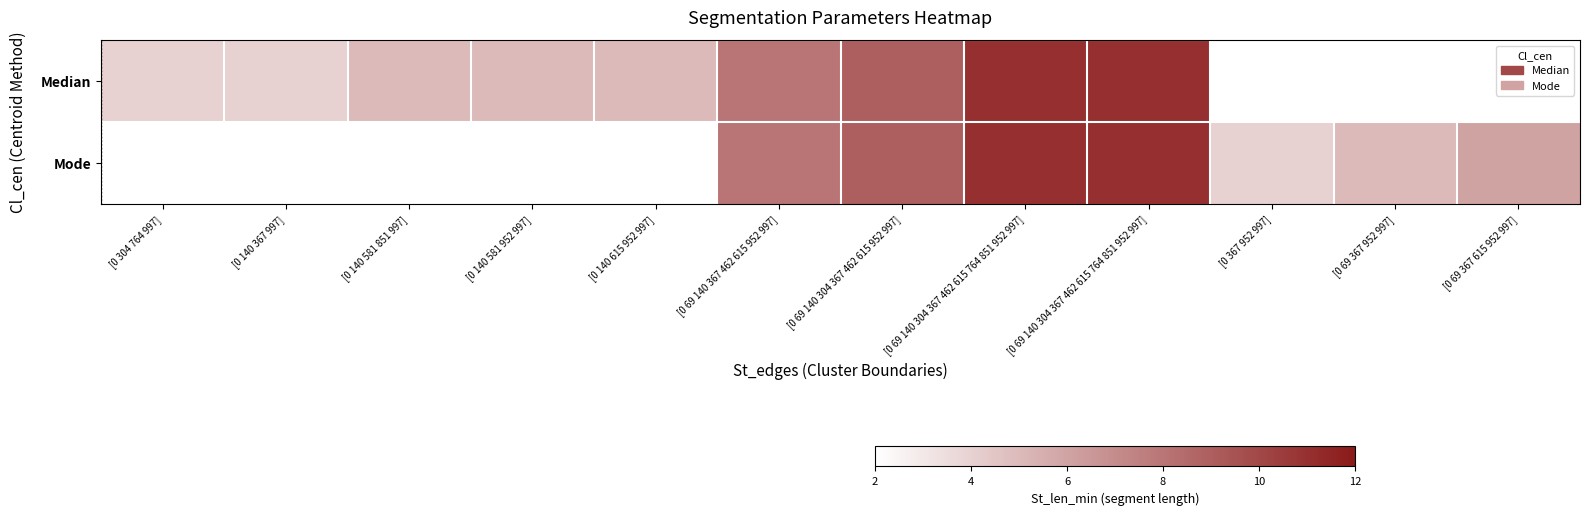

At which label does Median reach its minimum?

[0 304 764 997]